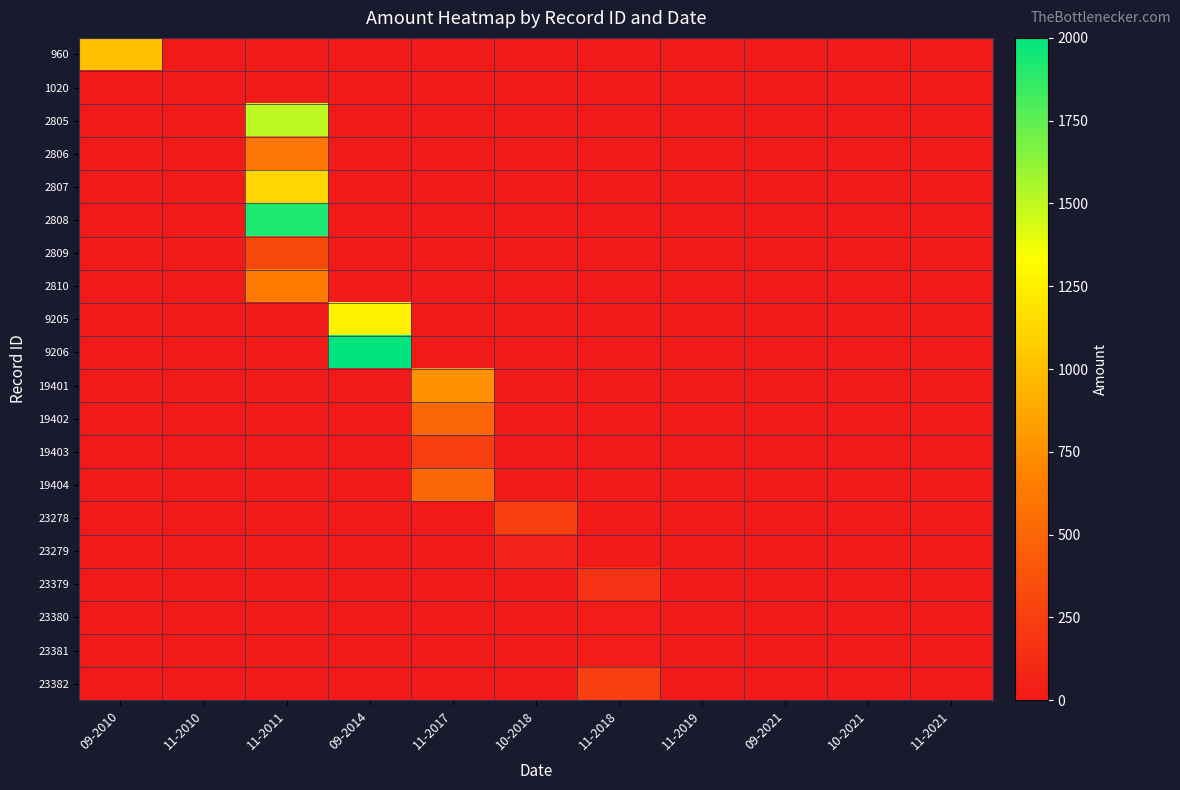

At 11-2018, list the series in order from largest to smallest.

23382, 23379, 23380, 23381, 960, 1020, 2805, 2806, 2807, 2808, 2809, 2810, 9205, 9206, 19401, 19402, 19403, 19404, 23278, 23279